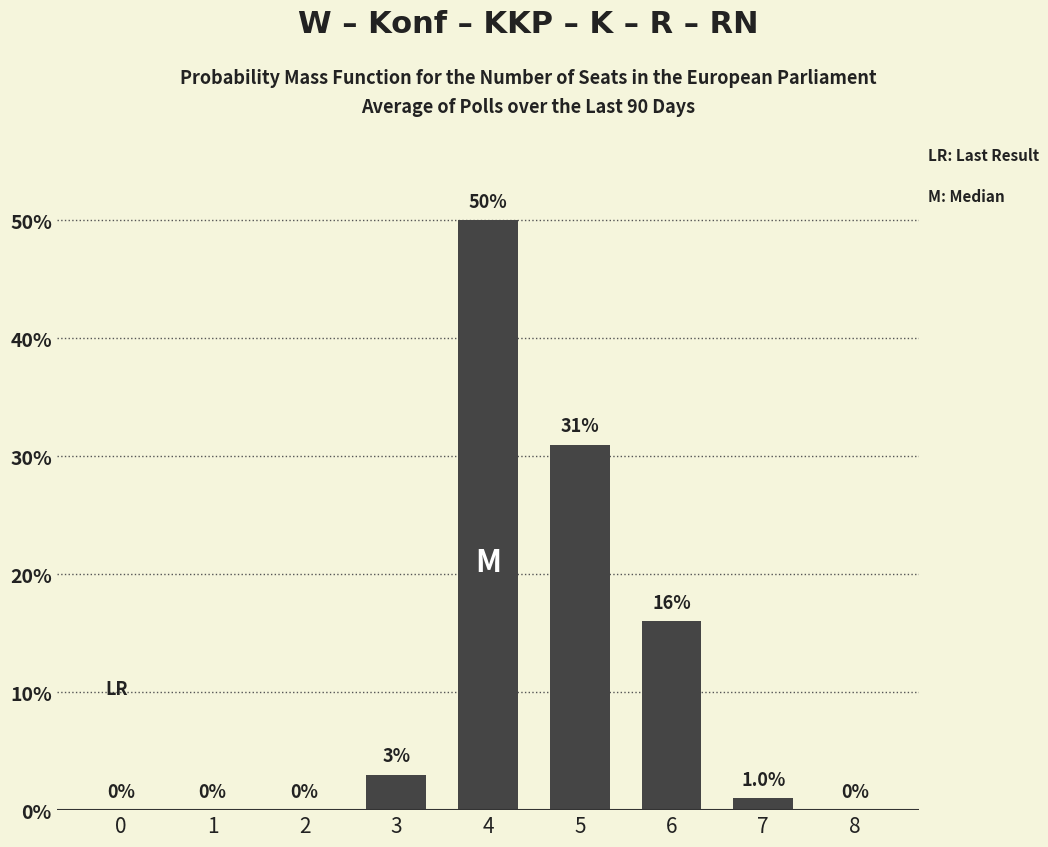

Between 0 and 4, which is larger?

4